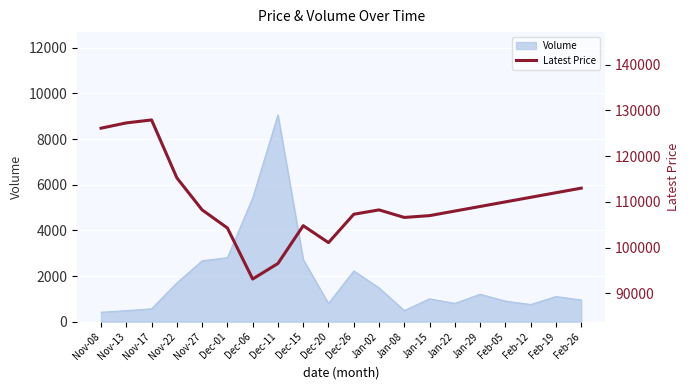

How many lines are shown in the chart?

1